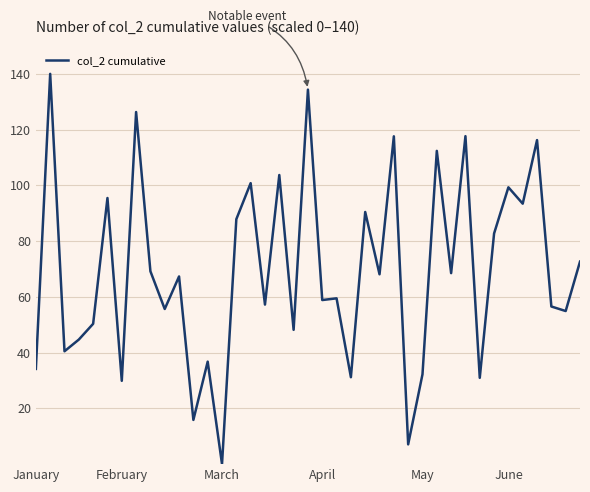

What is the greatest value displayed?

140.0